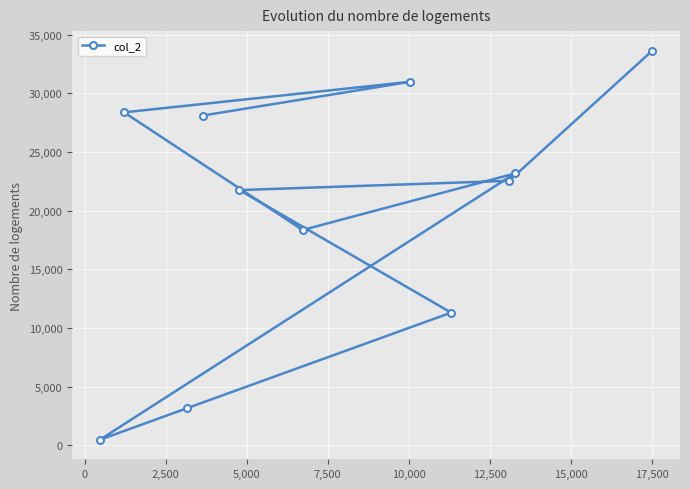

What is the value of the 3rd point from the left?

3156